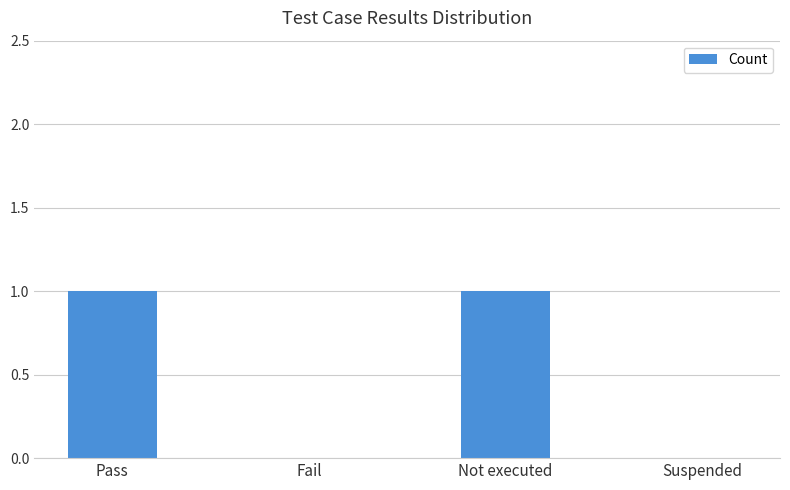

Which has a higher value, Fail or Pass?

Pass